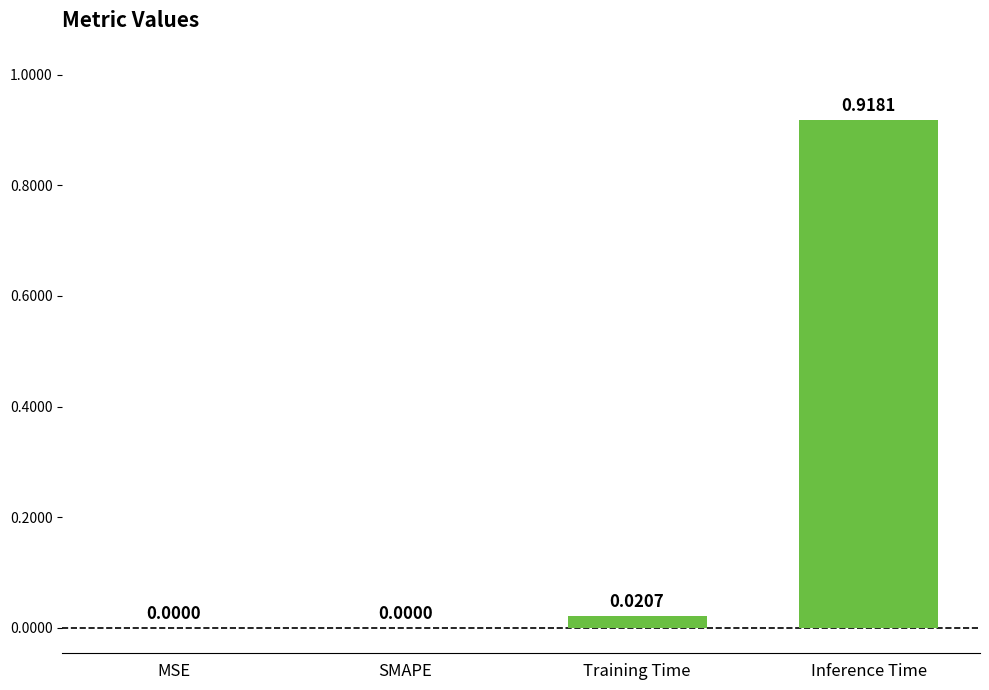

Which has a higher value, SMAPE or Training Time?

Training Time